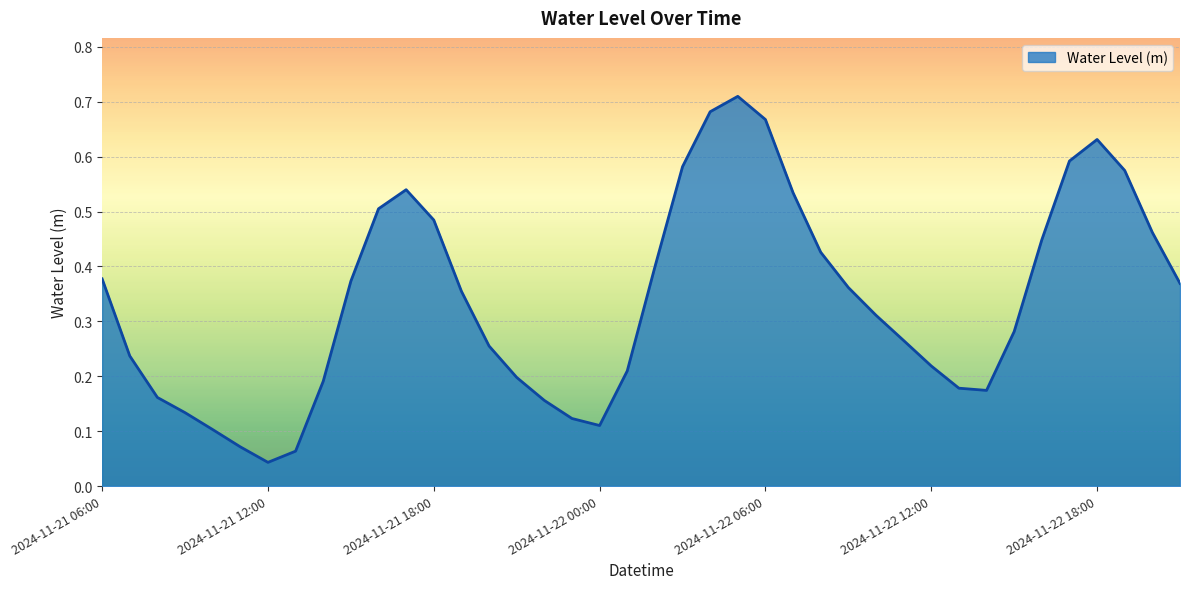

What is the value of the 19th point from the left?

0.1